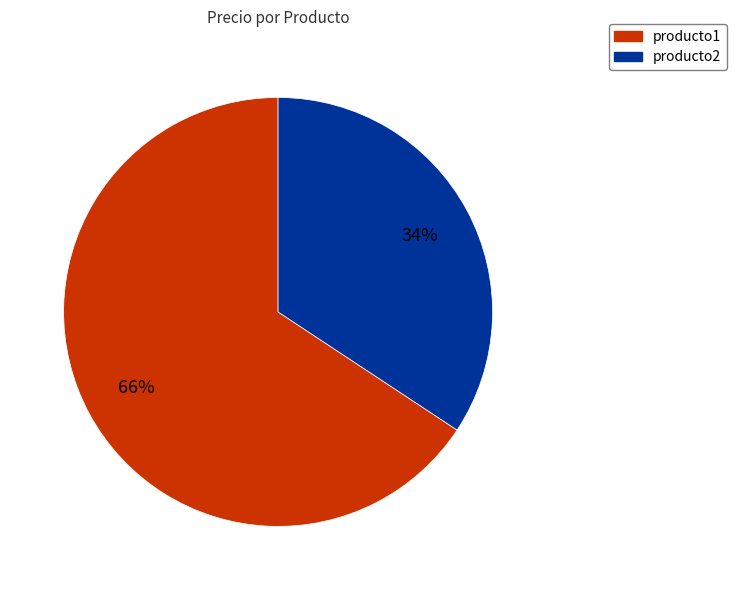

How many slices are in this pie chart?

2